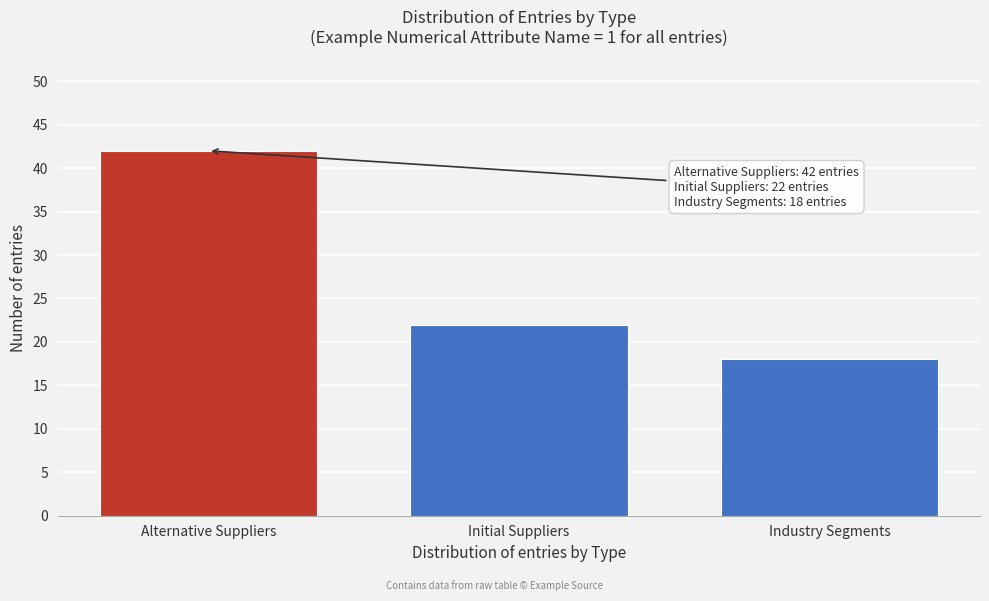

Reading left to right, what are all the values shown in this chart?

Alternative Suppliers=42	Initial Suppliers=22	Industry Segments=18